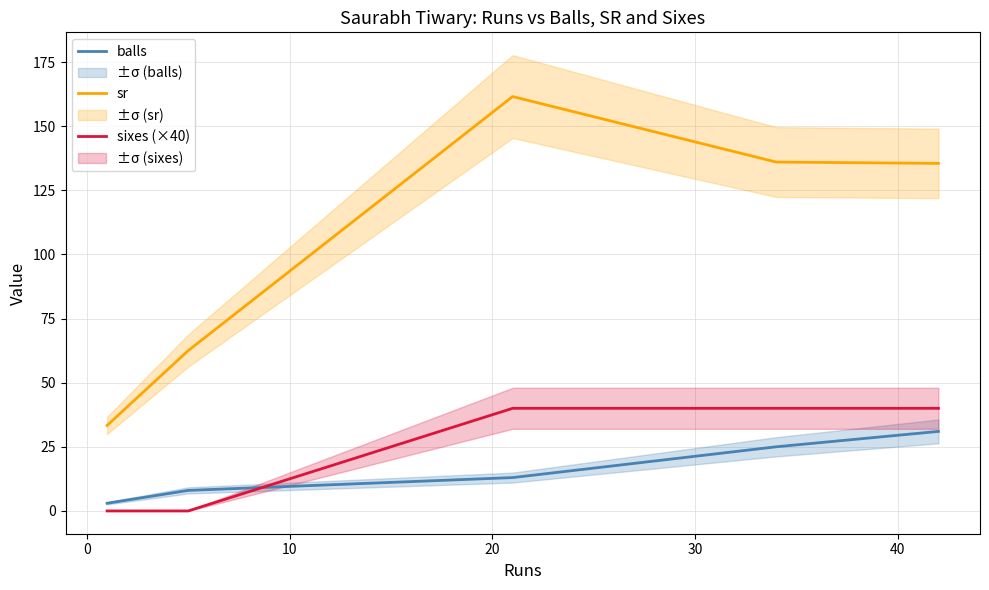

Rank the series by their maximum value, from lowest to highest.

balls, sixes (×40), sr